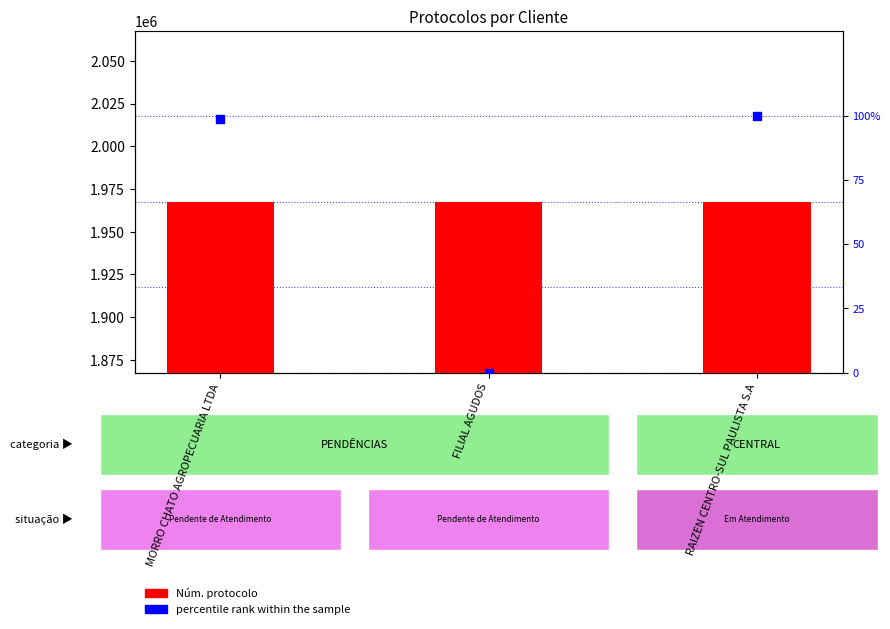

What are all the series names shown in the legend?

Núm. protocolo, percentile rank within the sample